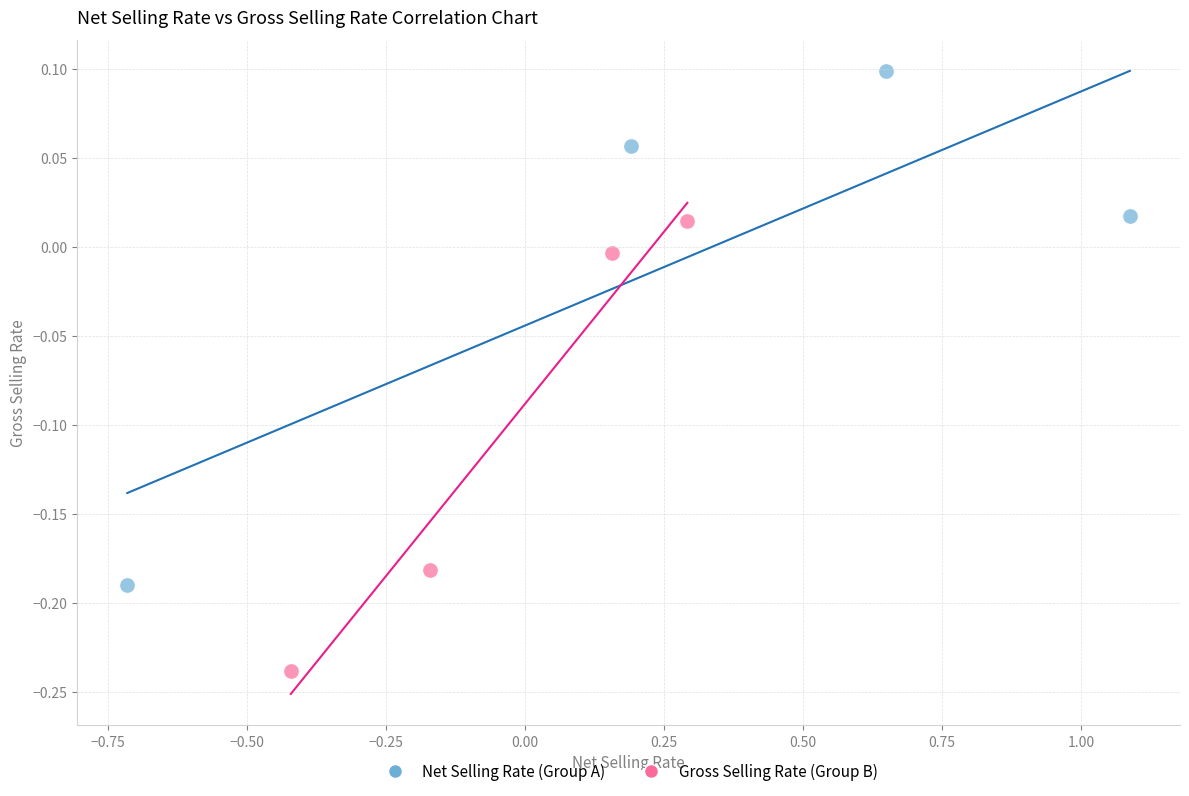

Which series has the largest Y range (max minus min)?

Net Selling Rate (Group A)